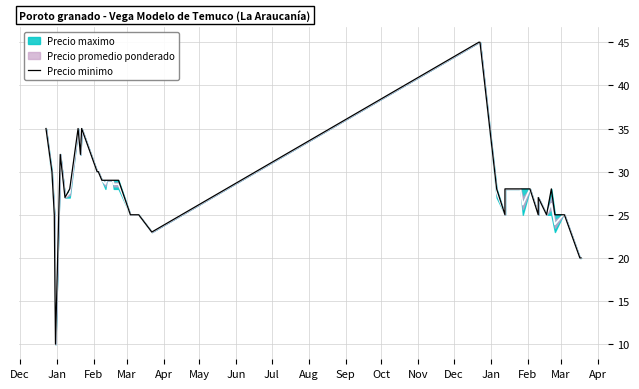

The value at Nov is 21. True or false?

False